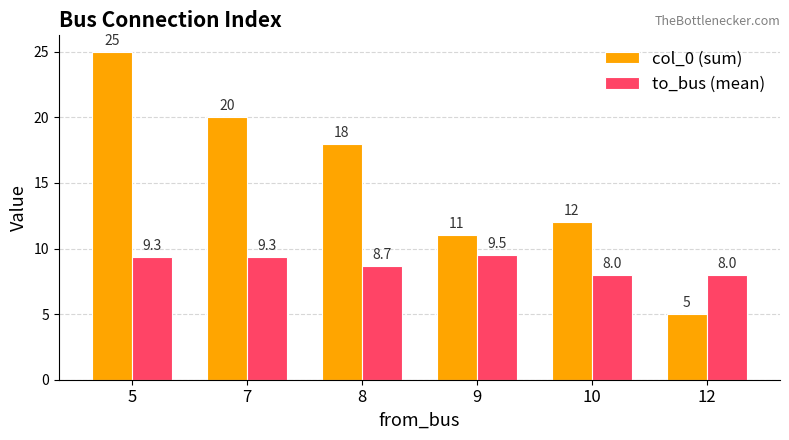

What is the difference between the highest and lowest values at 12?

3.0